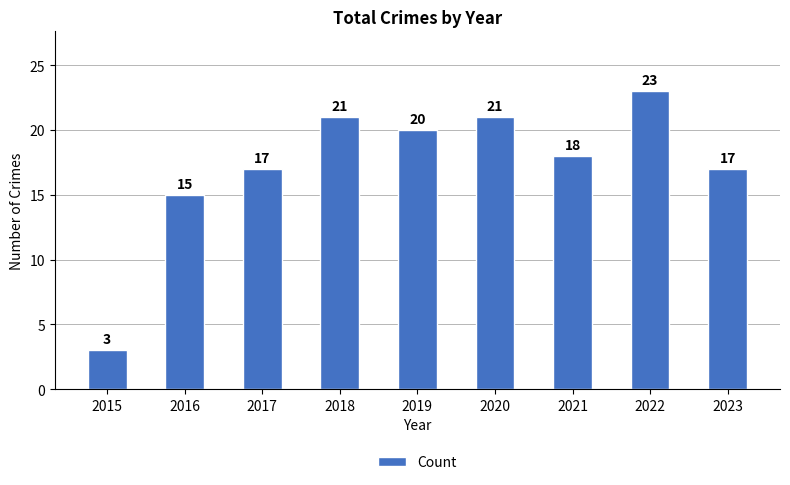

Does the chart contain any negative values?

No